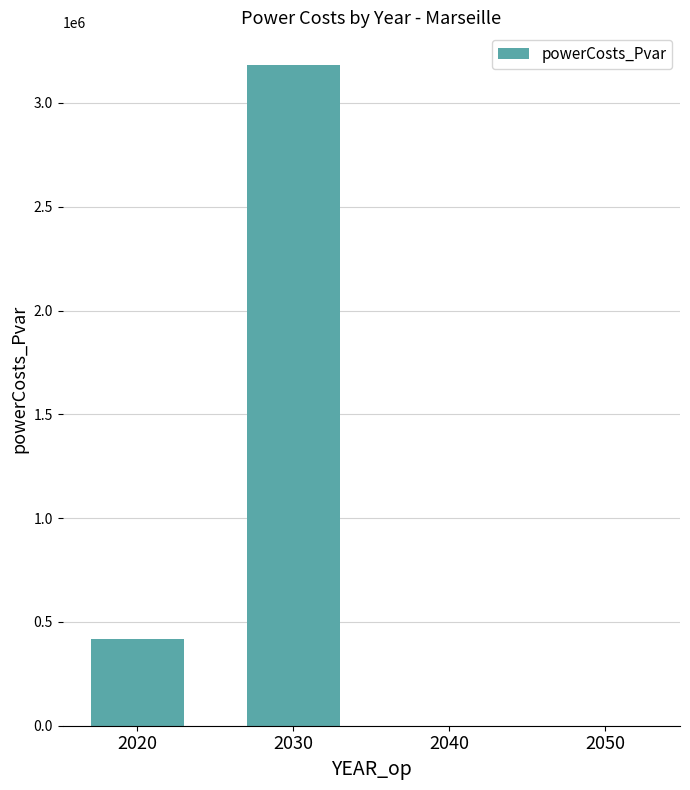

What is the ratio of the value at 2030 to the value at 2020?

7.6